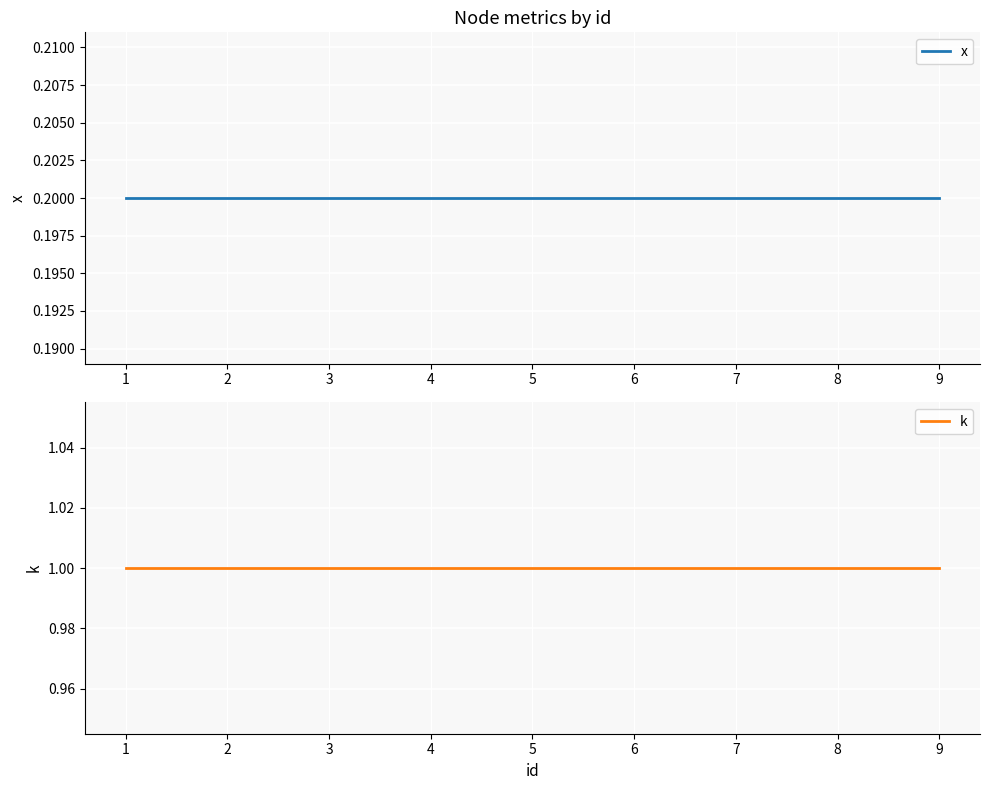

Which series has the largest total across all categories?

k